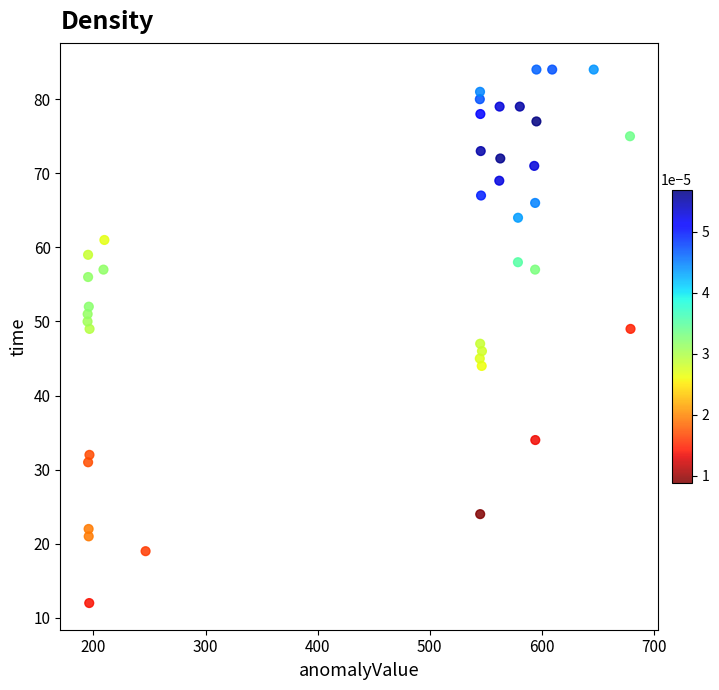

What is the range of Y values (max minus min)?

72